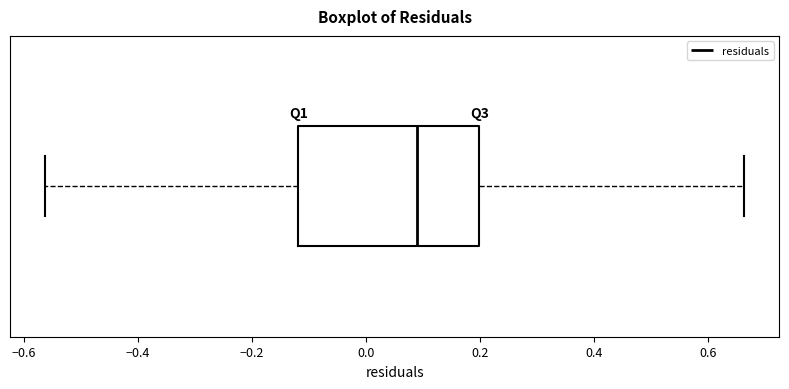

Transcribe this box plot: give where the median line is, the range the box spans, and where the two whiskers end, as read against the x-axis. The values are not printed on the chart, so give them approximately, as read against the axis.

median 0.10, box -0.12 to 0.20, whiskers -0.56 to 0.66